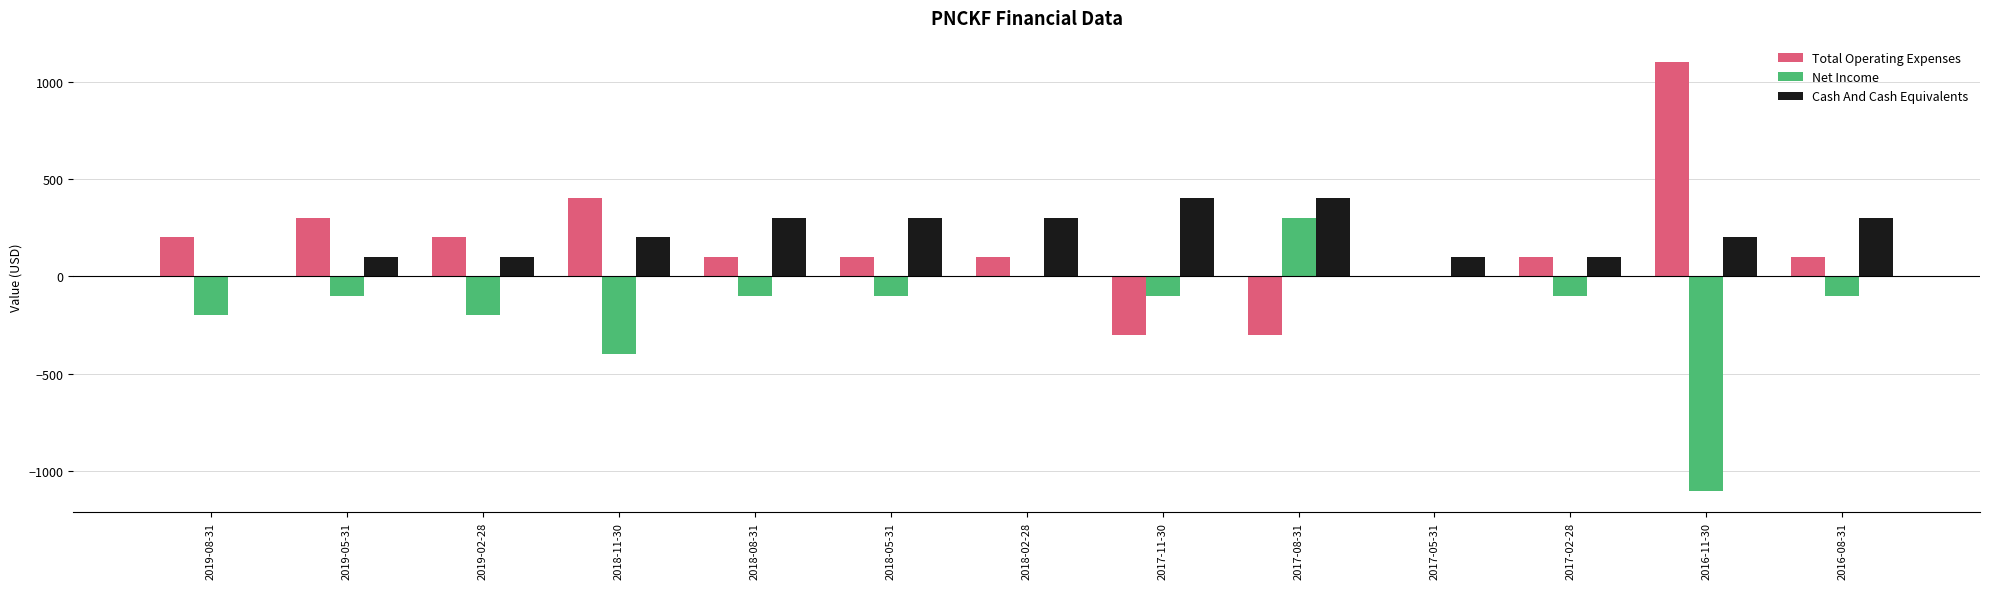

How many values in Cash And Cash Equivalents are above zero?

12